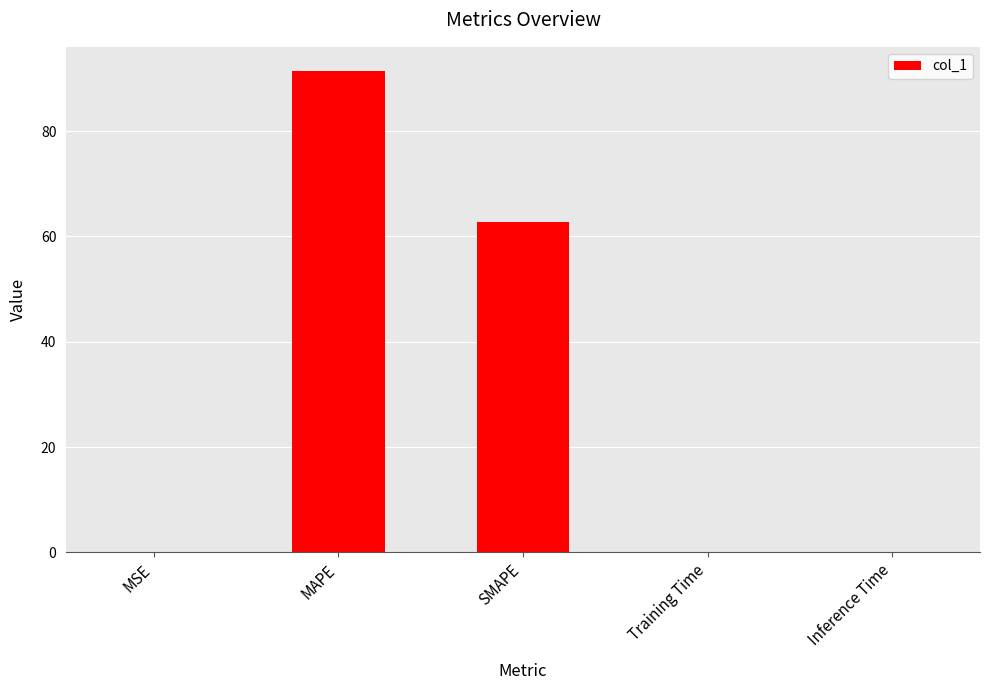

The value at MAPE is 91.4. True or false?

True